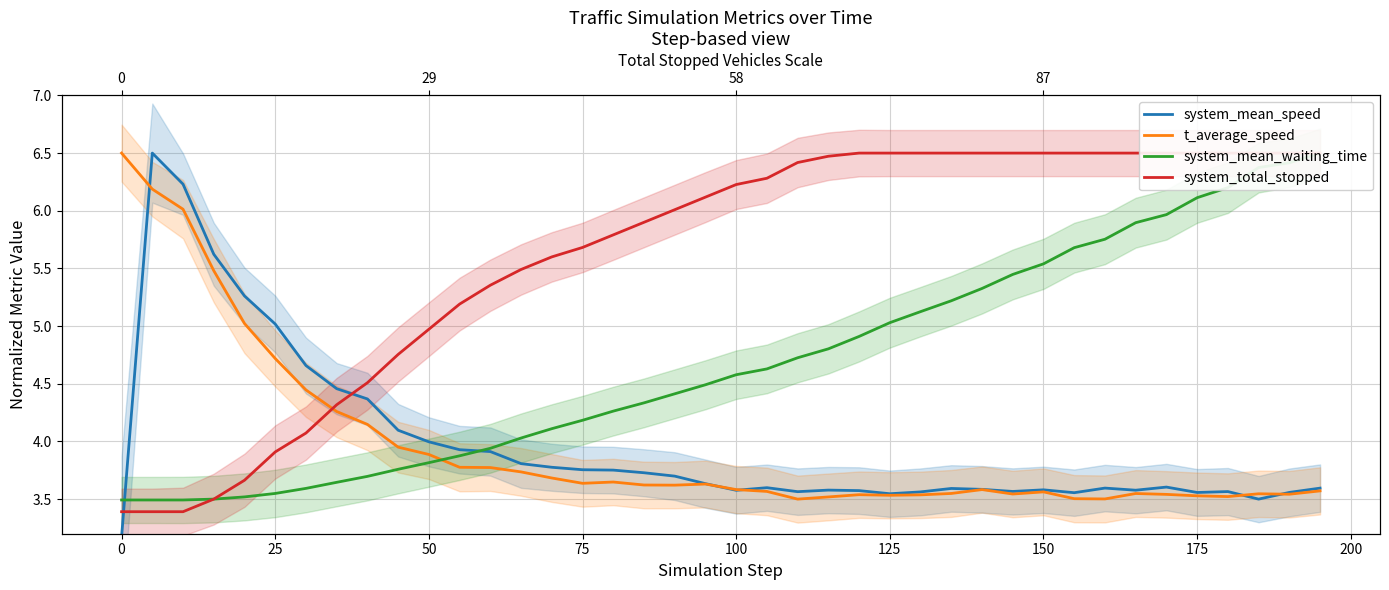

True or false: system_total_stopped has more than 1 points higher than both neighbors.

False